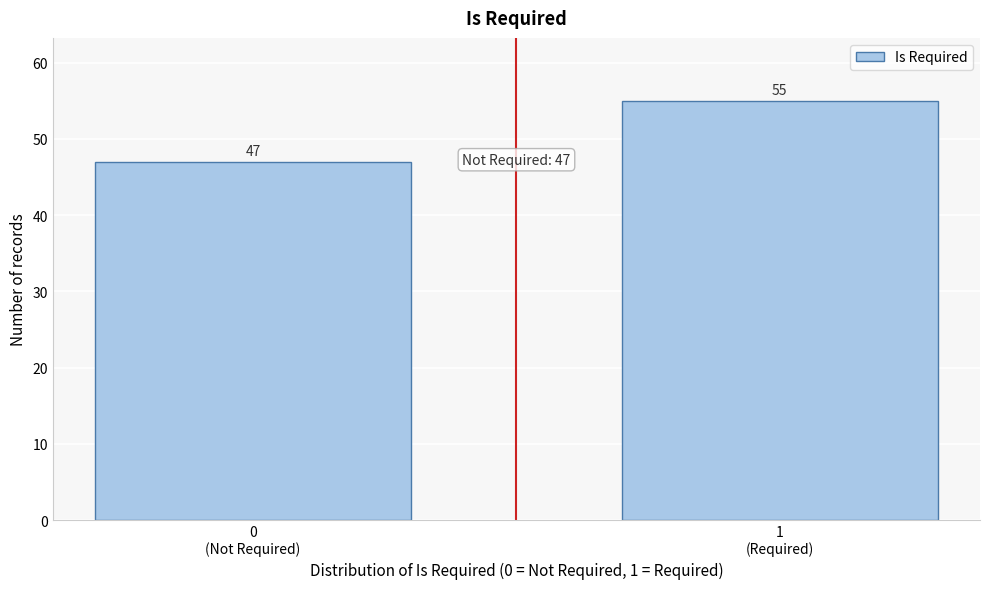

Reading left to right, transcribe all the data shown in this chart.

47	55